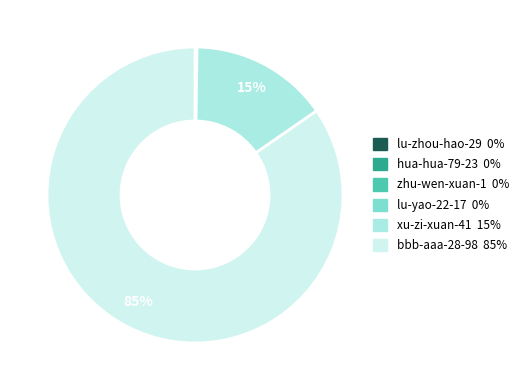

Which slice is the largest?

bbb-aaa-28-98